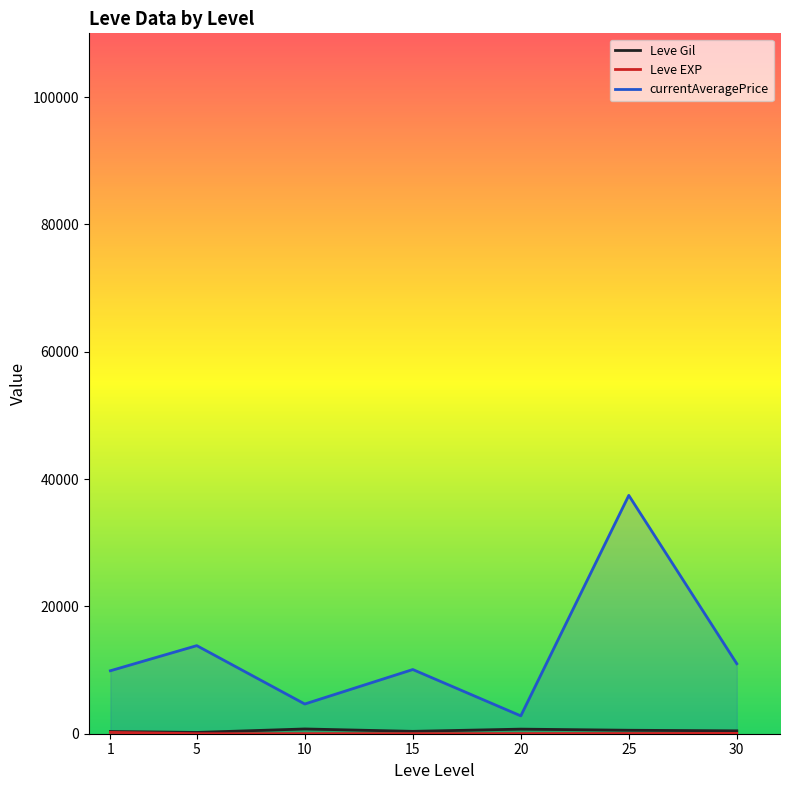

What is the difference between the Leve Gil values at 30 and 10?

294.2